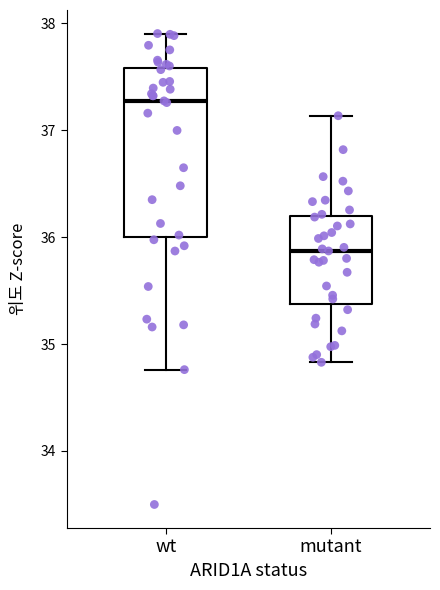

Which box is the tallest, from its lower edge to its upper edge?

wt